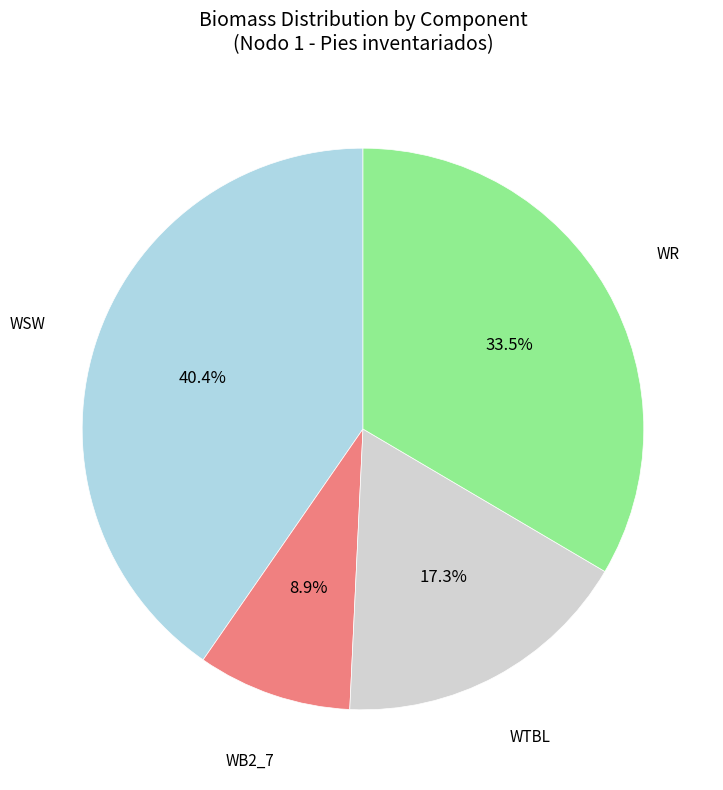

How many segments does this pie chart have?

4